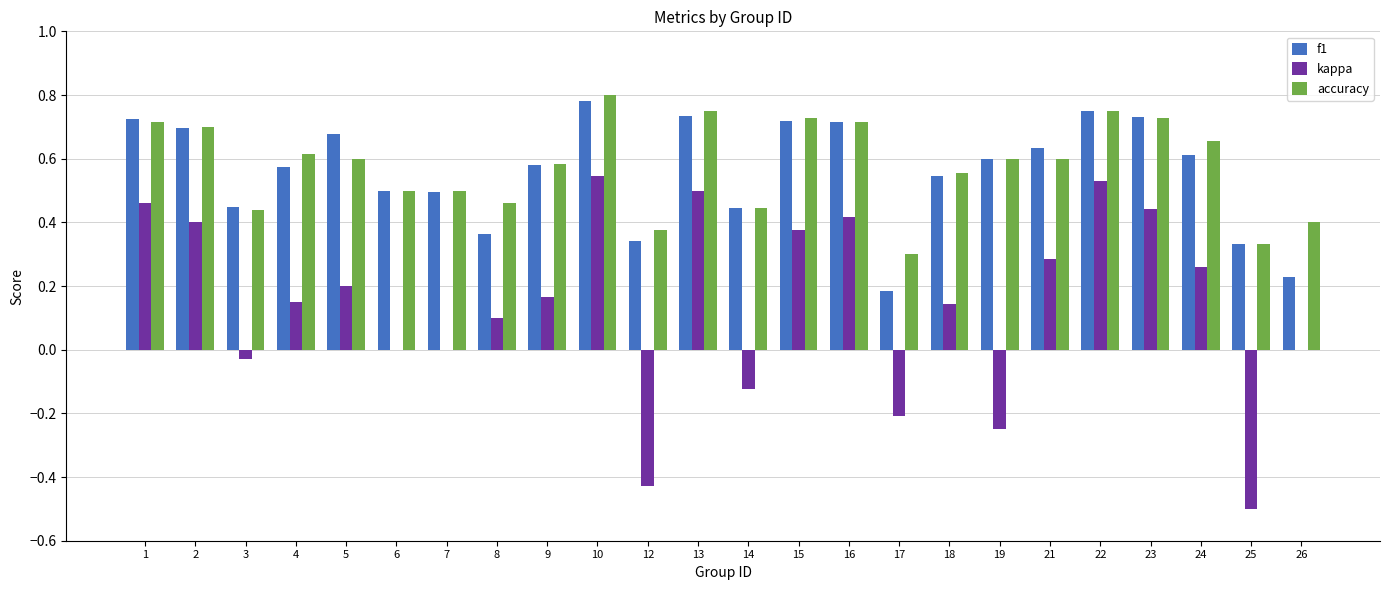

Which series has the largest total across all categories?

accuracy